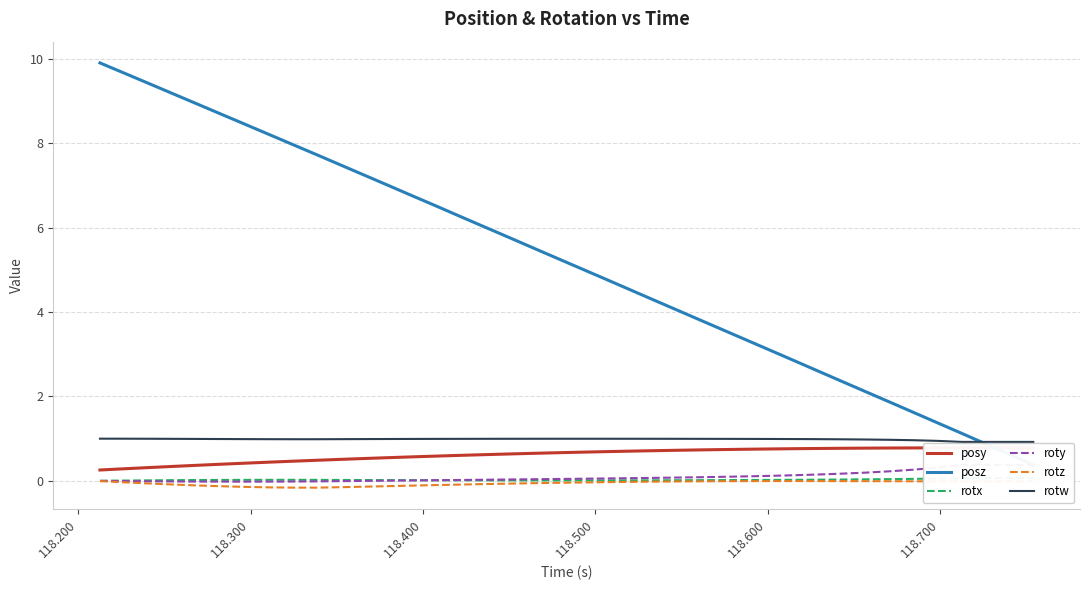

True or false: rotw and rotx intersect in this chart.

False